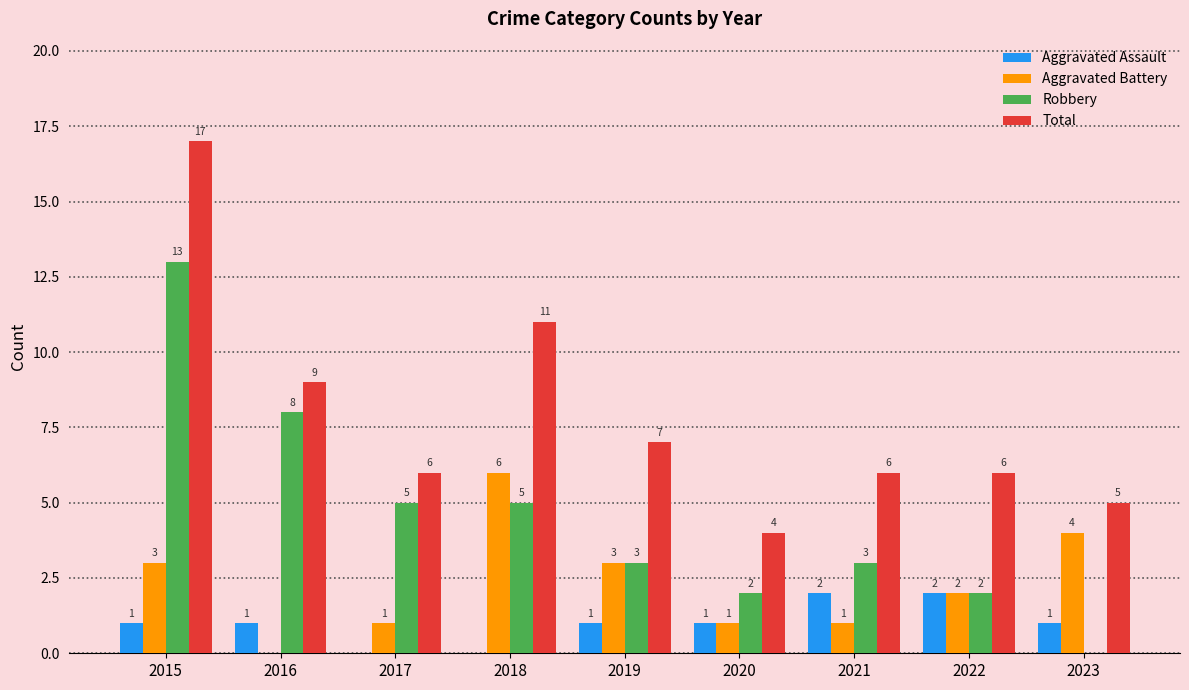

Which series has the largest total across all categories?

Total